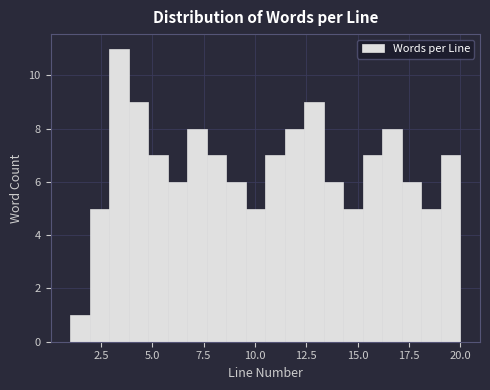

Around what value on the x-axis is the tallest bar? Give the approximate position of its centre, as read against the axis.

3.5